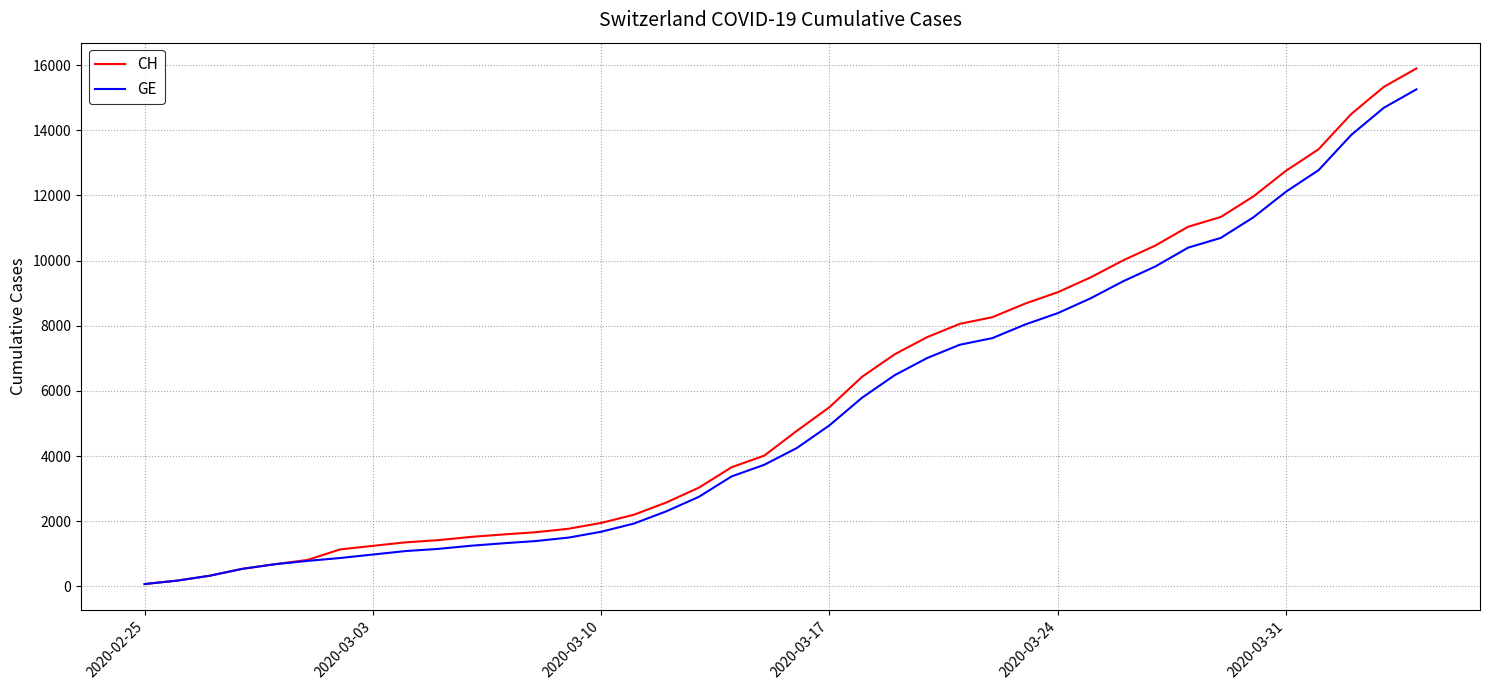

Which series has the widest spread of values?

CH